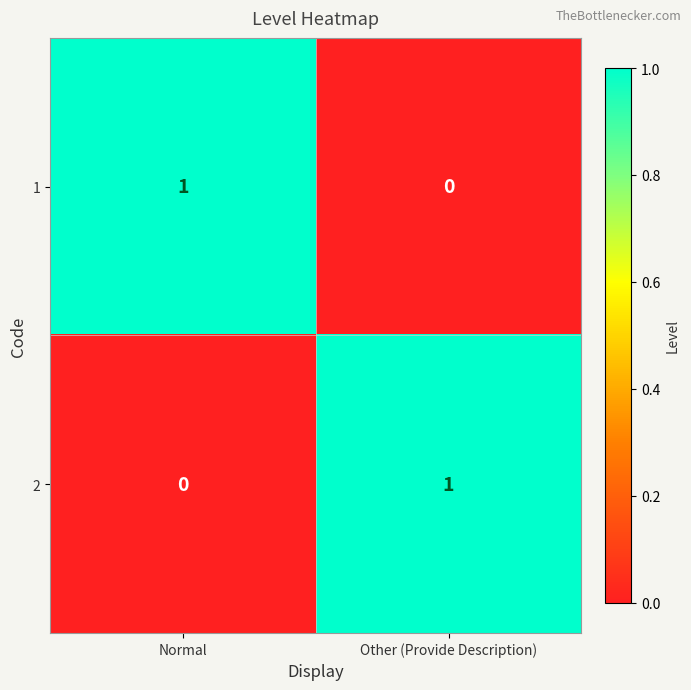

True or false: 1 has a value of 1 at Other (Provide Description).

False